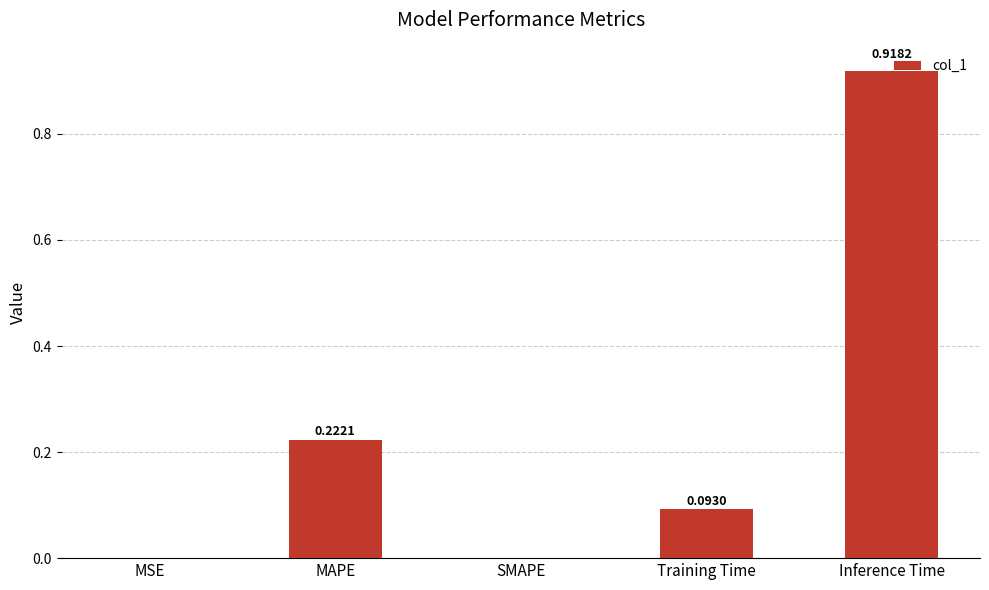

What is the change in value from SMAPE to Training Time?

+0.1